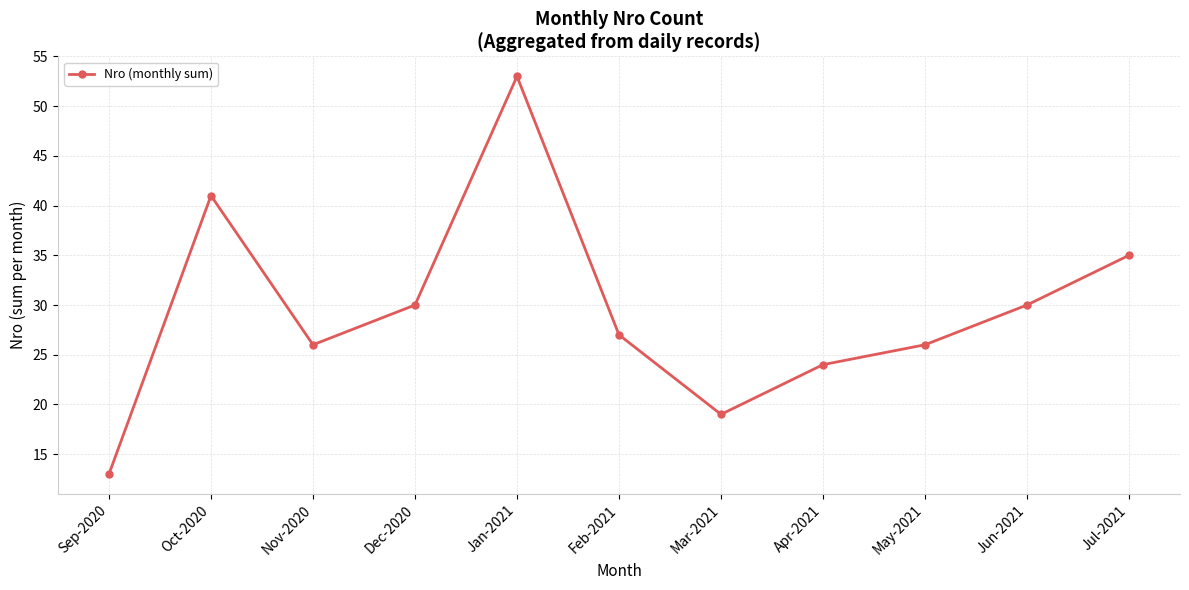

Which label corresponds to the largest value in the chart?

Jan-2021